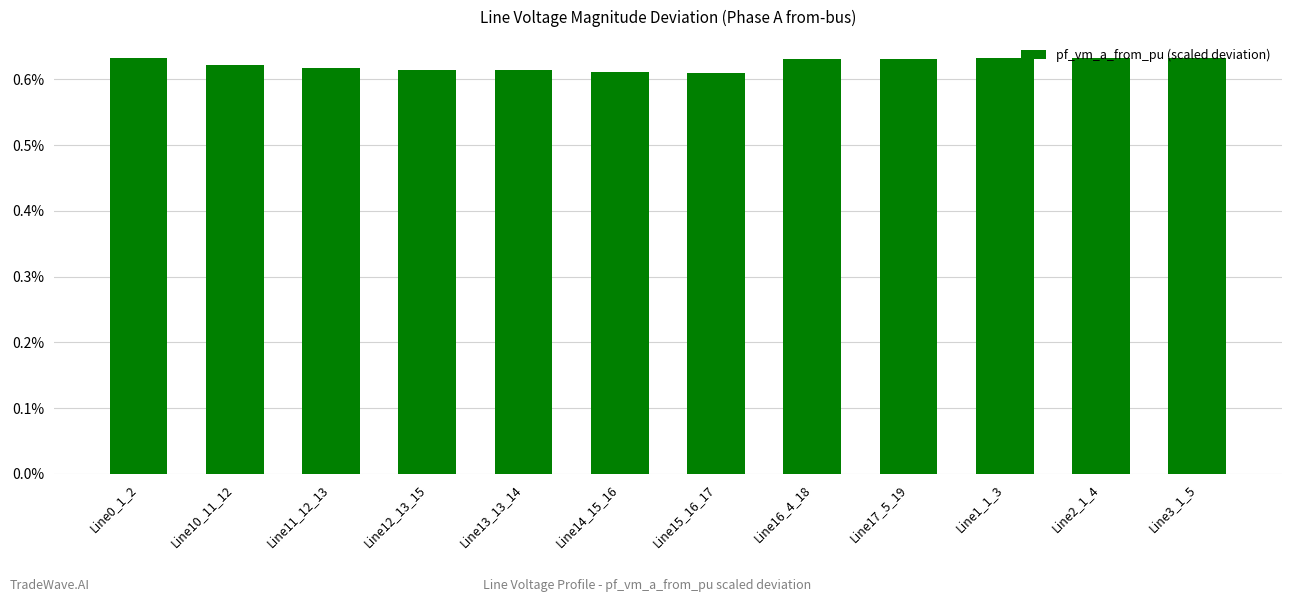

Count the values in the range 0 to 1.

12